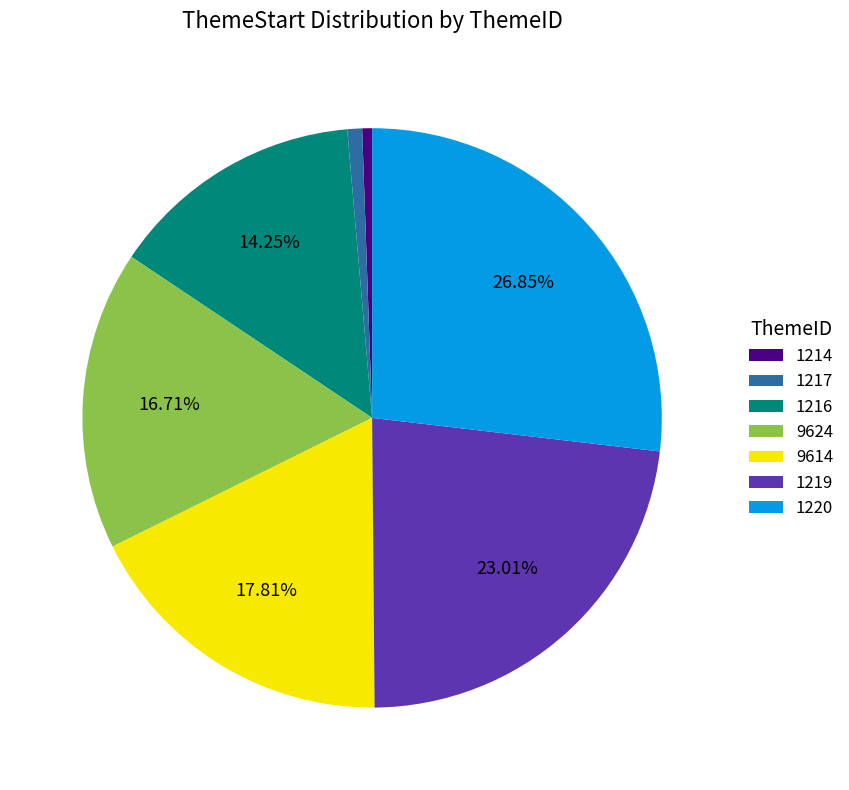

Approximately how many times larger is the value at 1216 compared to 1217?

17.3